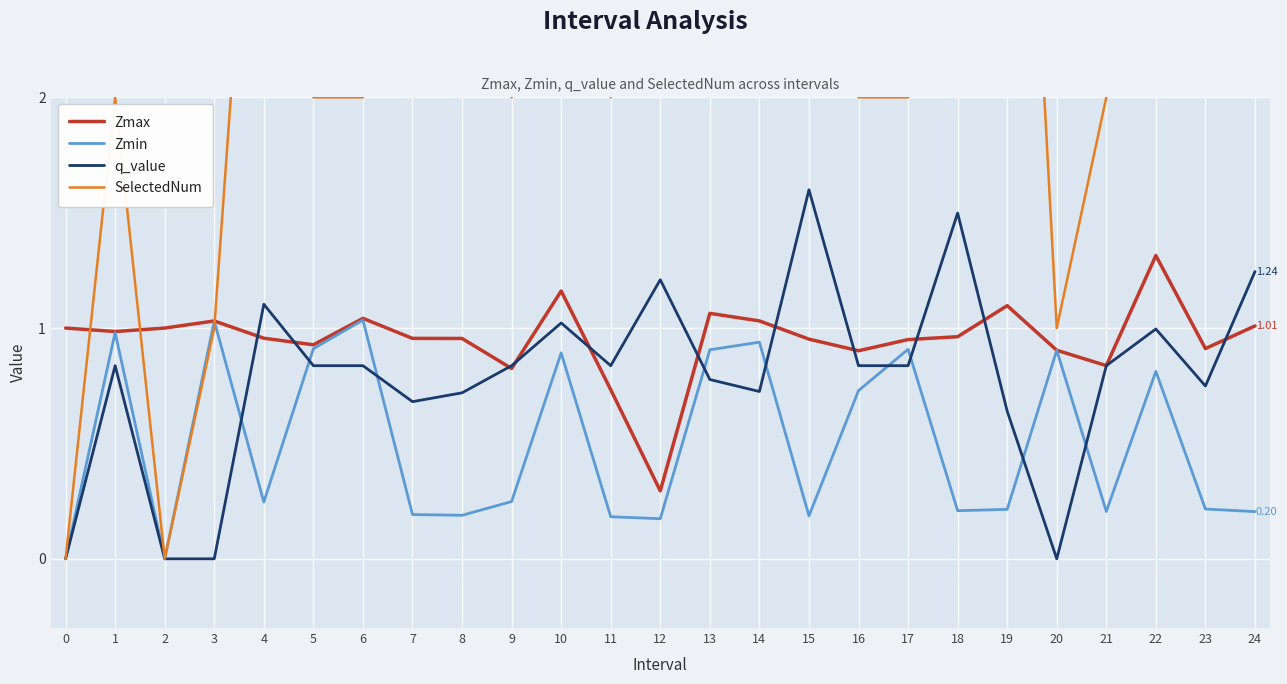

Which series has the largest range (max minus min)?

SelectedNum